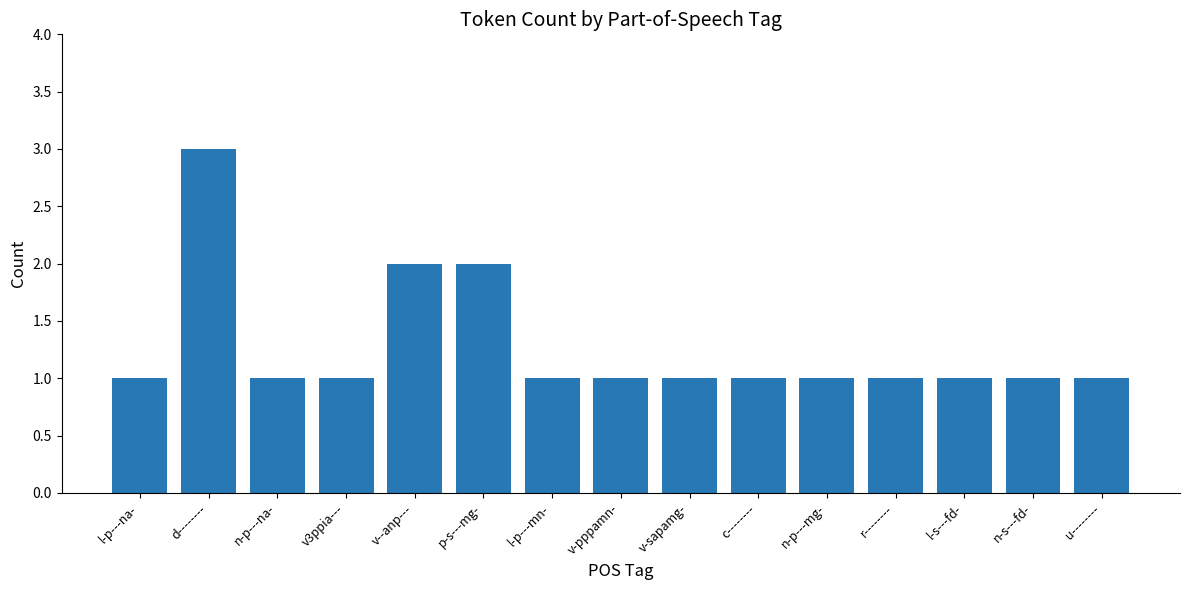

What is the sum of all values?

19